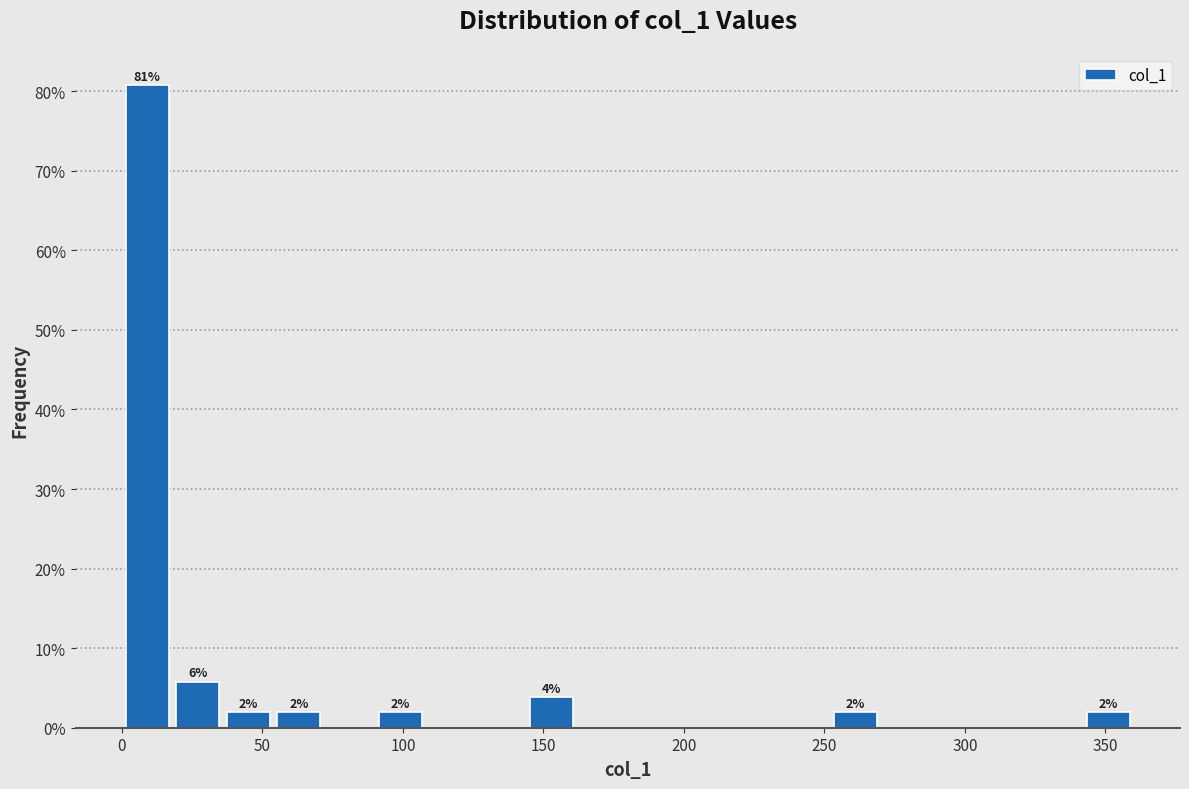

Around what value on the x-axis is the tallest bar? Give the approximate position of its centre, as read against the axis.

10